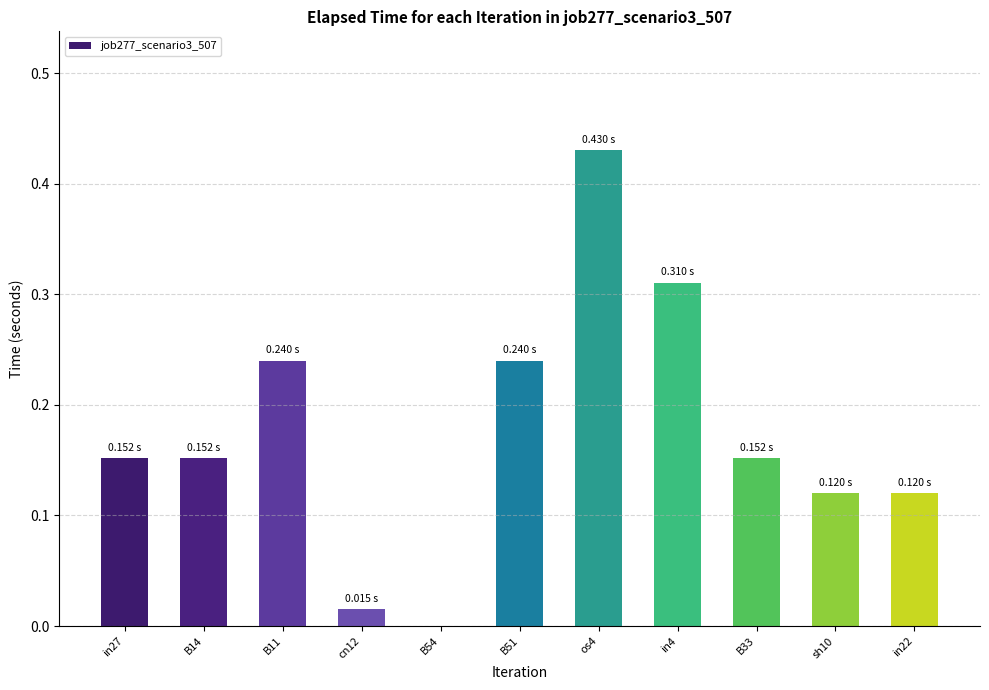

What is the change in value from B11 to os4?

+0.2